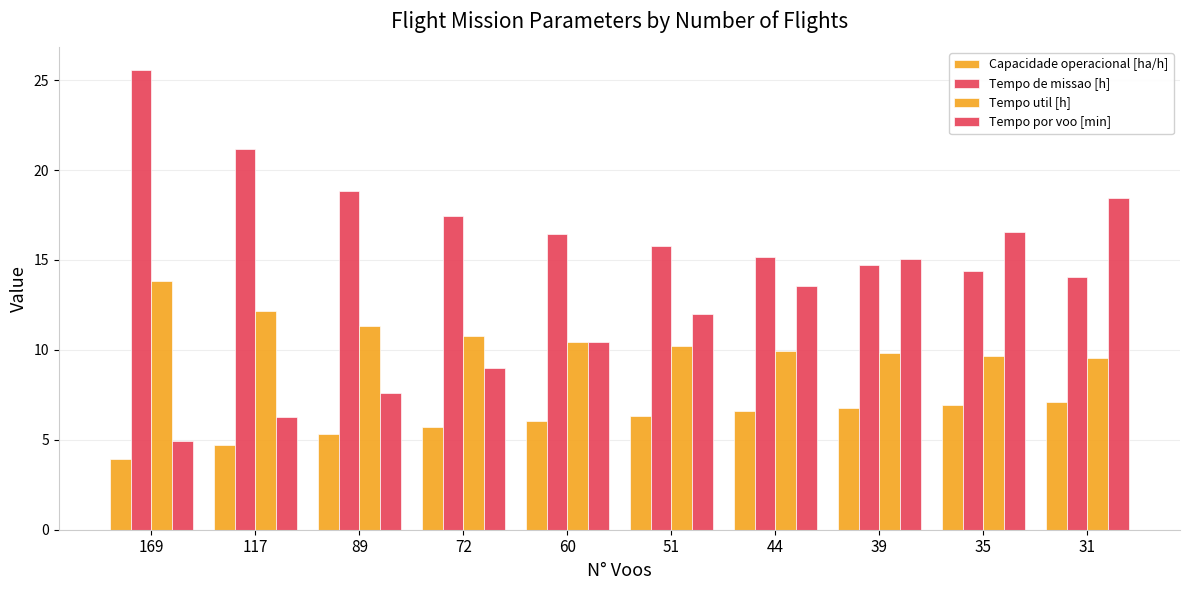

True or false: Capacidade operacional [ha/h] has a value of 3.7 at 60.

False